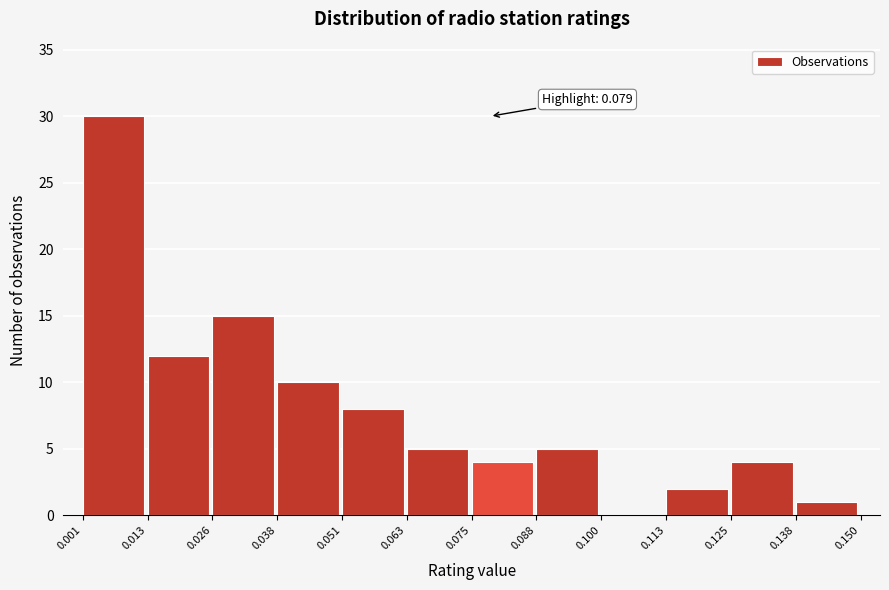

Which range on the x-axis has the tallest bar?

0.001 to 0.013